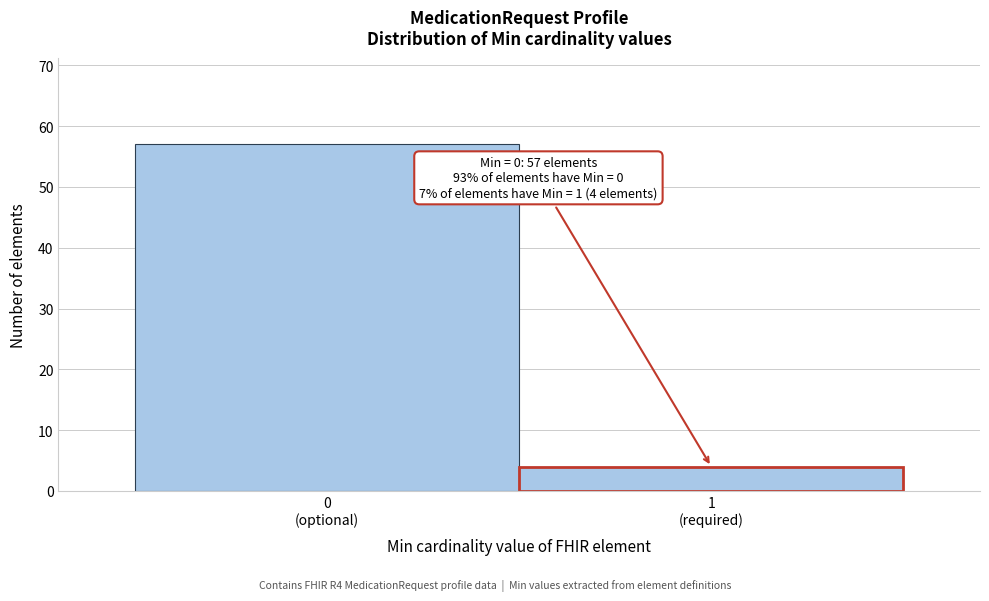

Reading right to left, list all the values displayed in this chart.

4	57